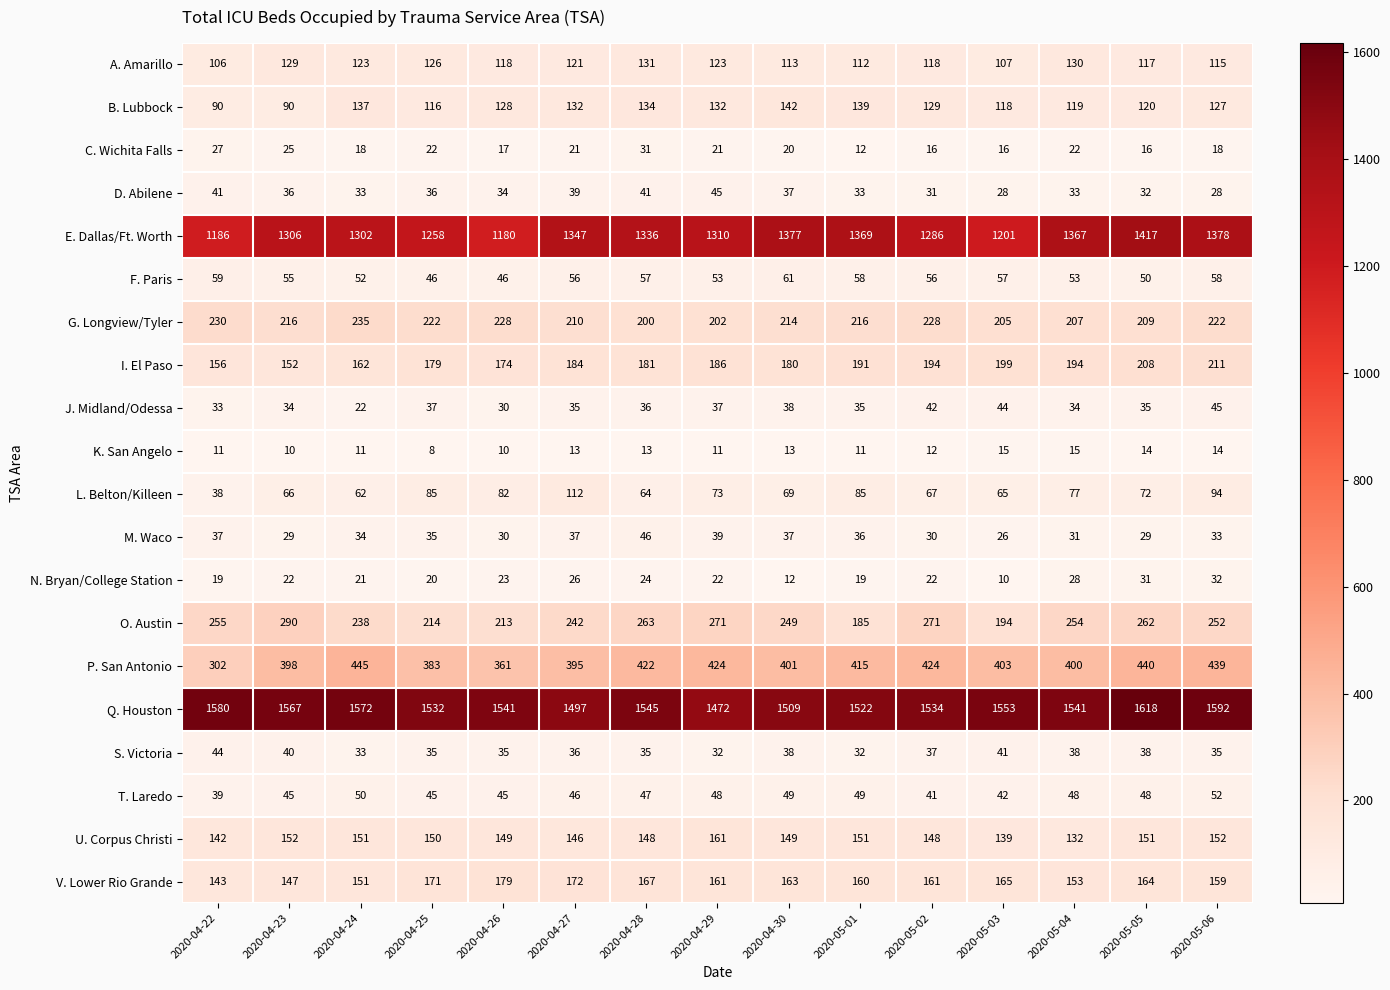

Where does the A. Amarillo series first go above 118?

2020-04-23